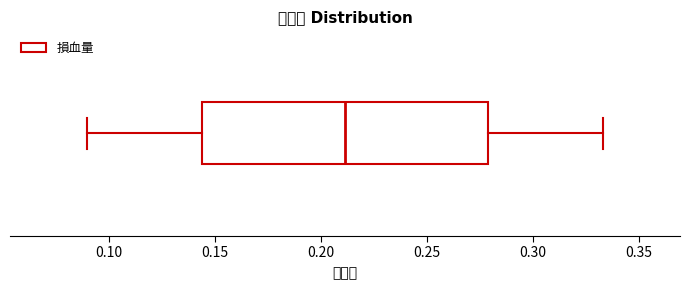

Transcribe this box plot: give where the median line is, the range the box spans, and where the two whiskers end, as read against the x-axis. The values are not printed on the chart, so give them approximately, as read against the axis.

median 0.210, box 0.145 to 0.280, whiskers 0.090 to 0.335